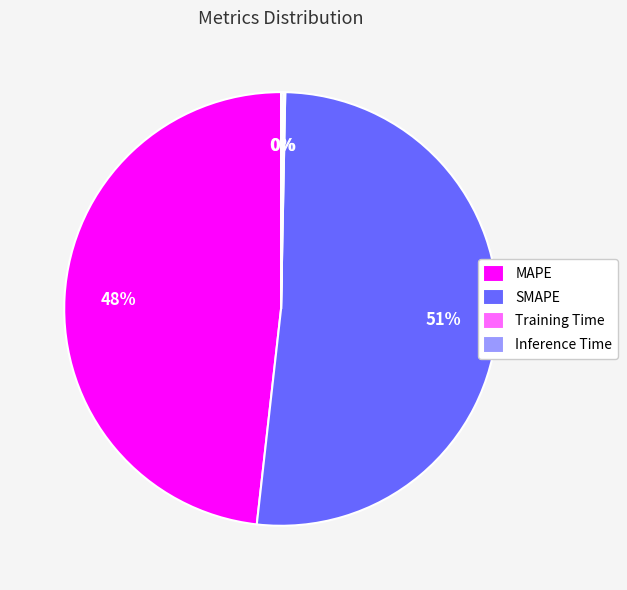

Which category accounts for the majority?

SMAPE